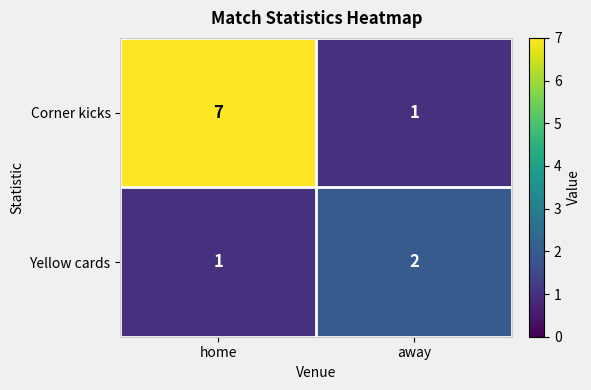

Reading left to right, extract all data points from this chart.

Corner kicks: 7	1
Yellow cards: 1	2